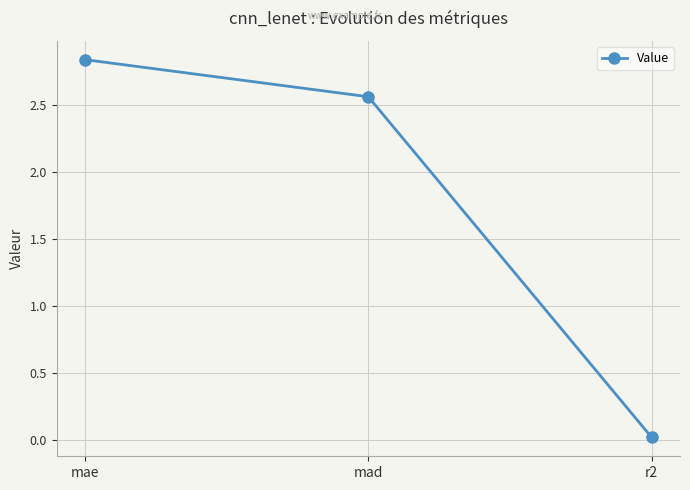

Approximately how many times larger is the value at mad compared to mae?

0.9